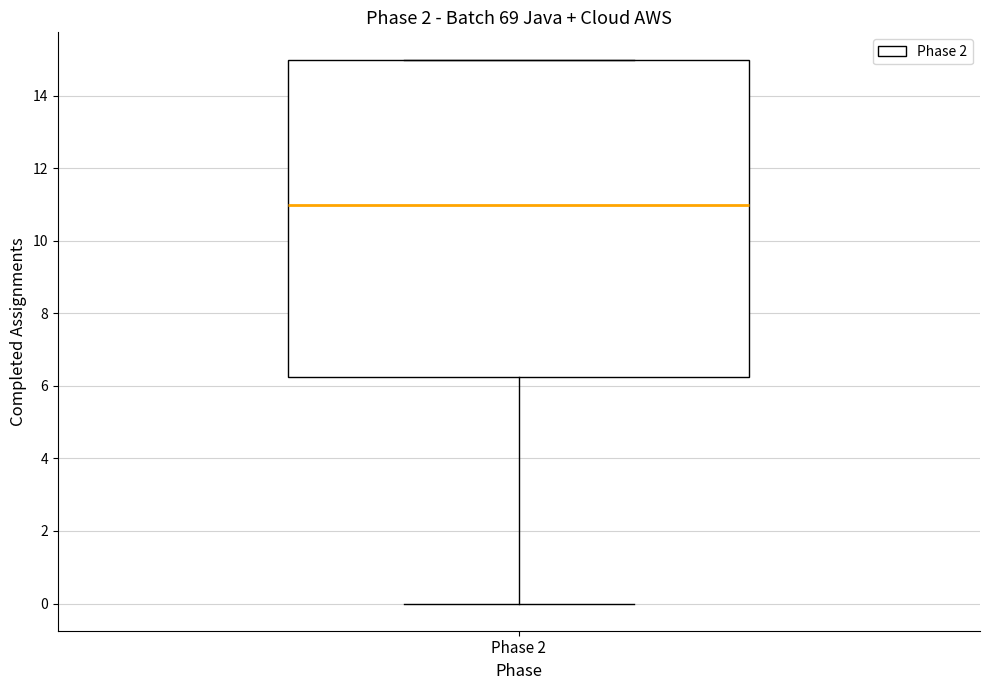

Transcribe this box plot: give where the median line is, the range the box spans, and where the two whiskers end, as read against the y-axis. The values are not printed on the chart, so give them approximately, as read against the axis.

median 11.0, box 6.2 to 15.0, whiskers 0.0 to 15.0